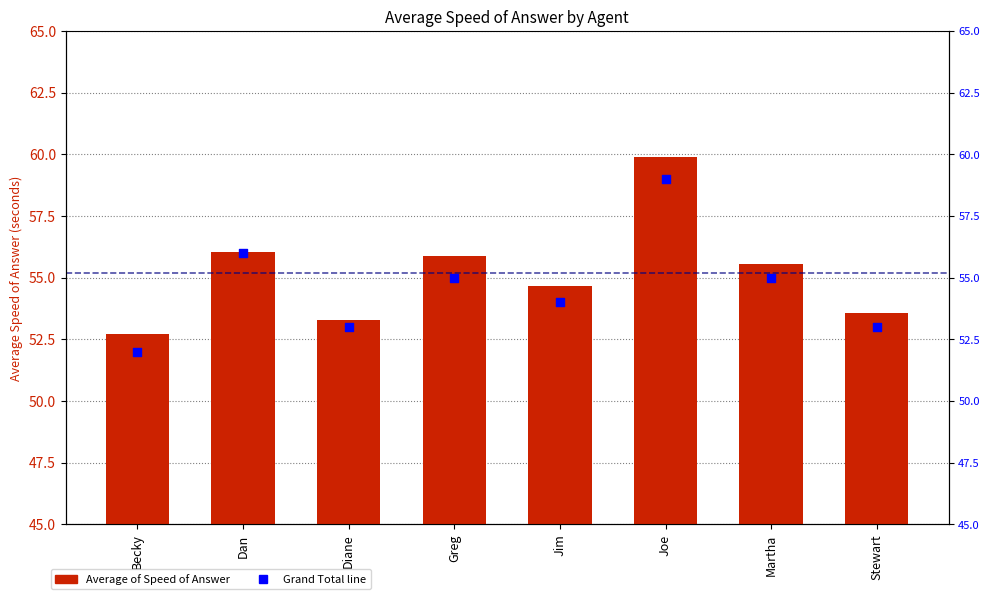

Which series has the largest Y range (max minus min)?

Average of Speed of Answer